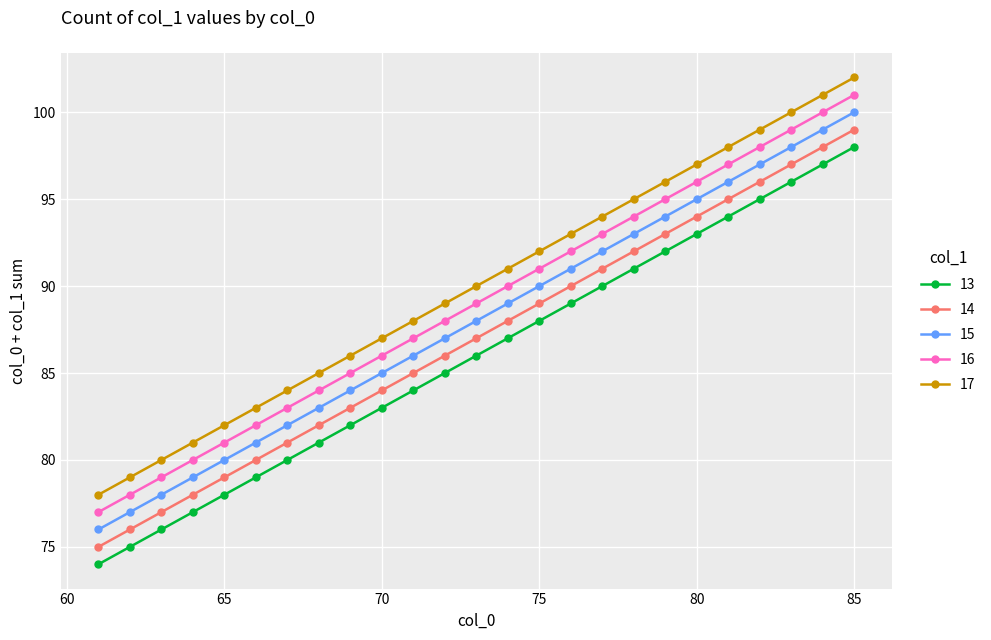

How many distinct data groups are displayed?

5